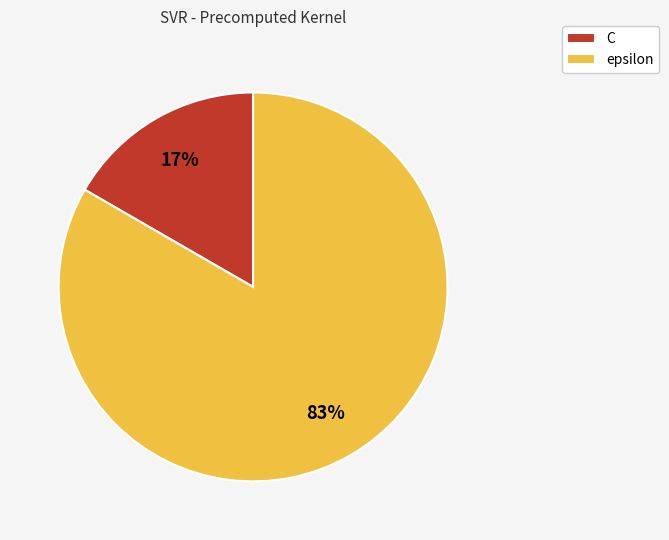

Count the number of slices in the pie.

2